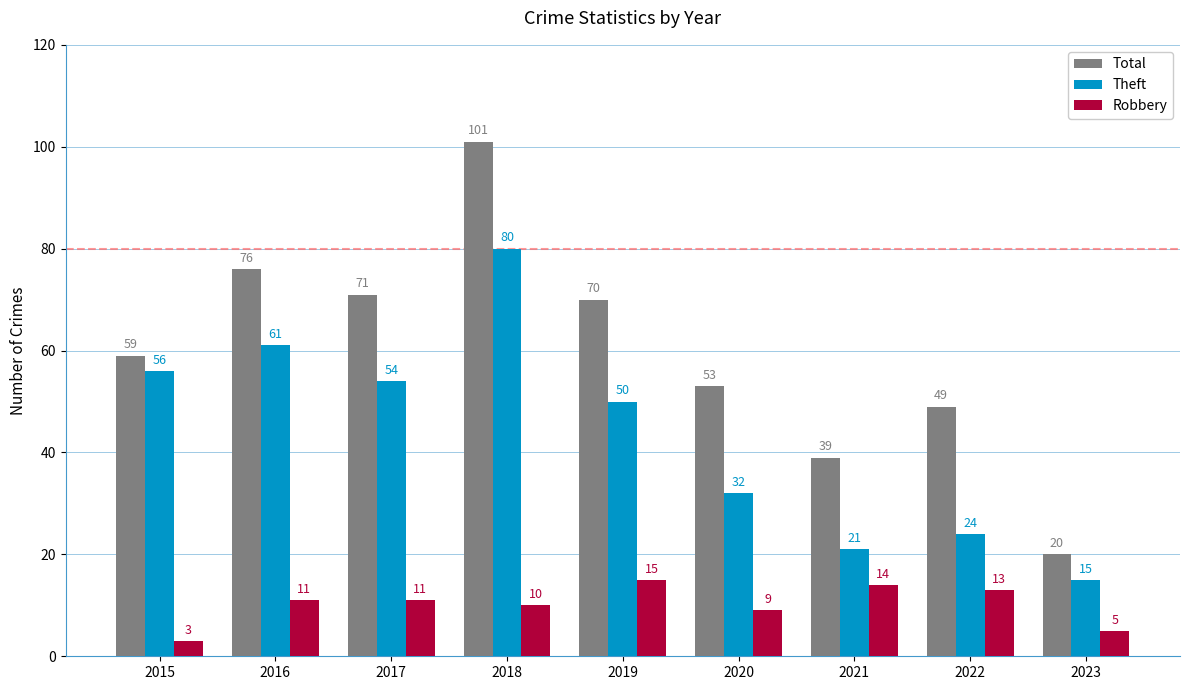

What is the sum of all Theft values?

393